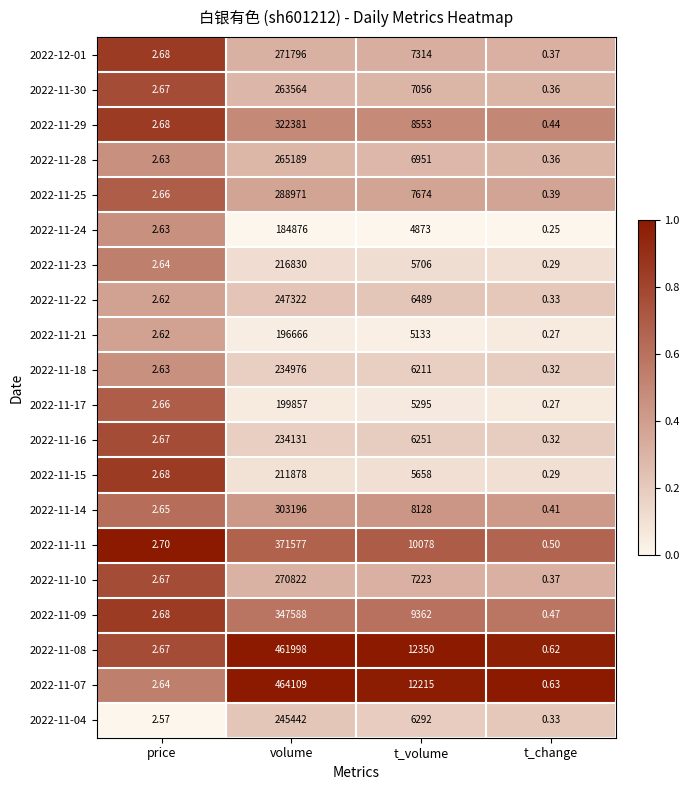

Rank the categories by 2022-11-09 value from highest to lowest.

volume, t_volume, price, t_change